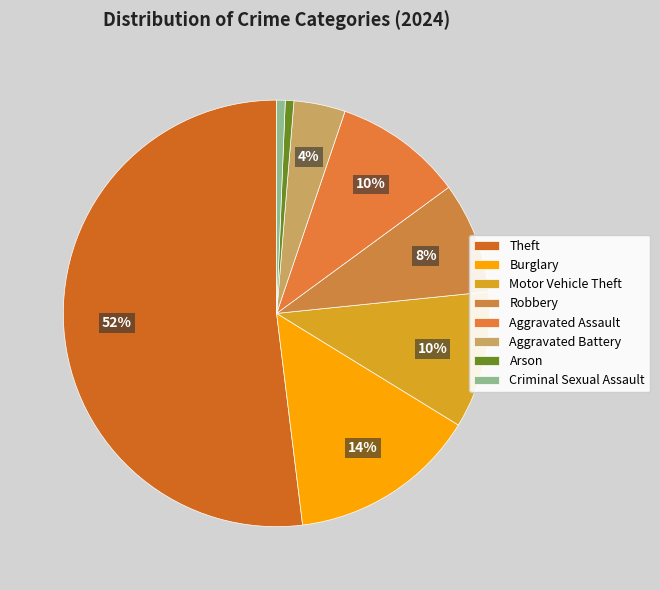

How many slices are in this pie chart?

8